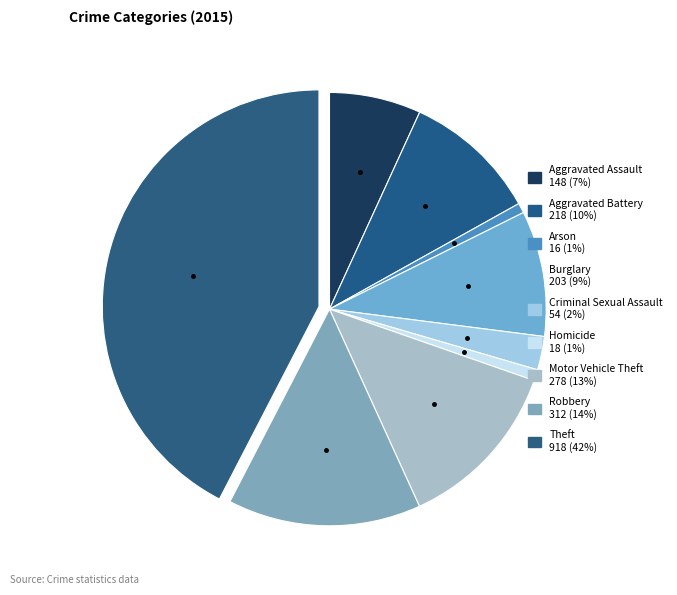

What is the smallest slice in the pie chart?

Arson